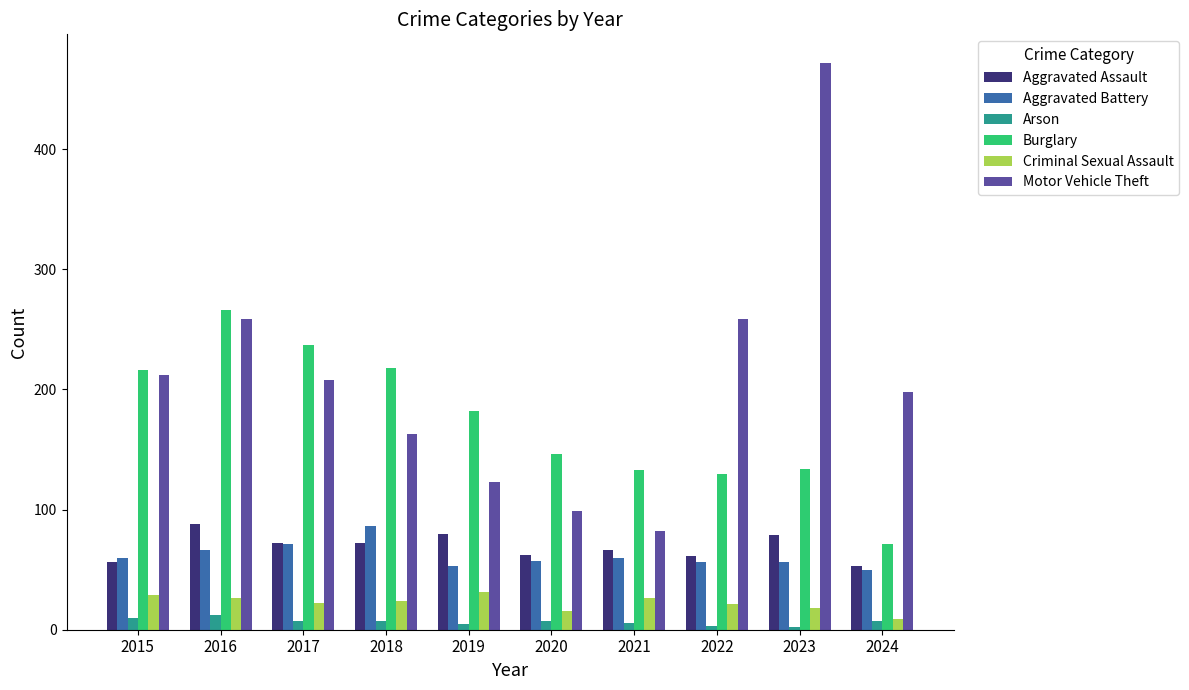

What is the value of the Criminal Sexual Assault bar at the 8th from the left?

21